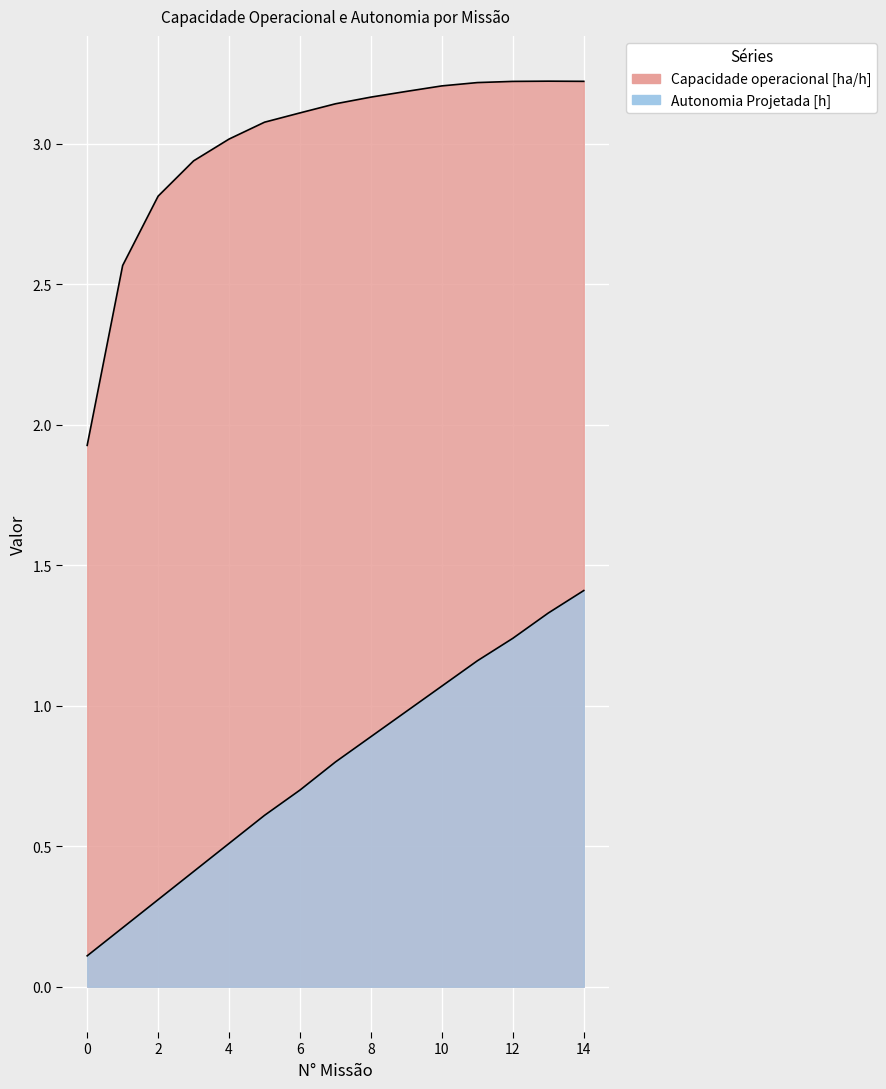

True or false: Capacidade operacional [ha/h] and Autonomia Projetada [h] cross at least once.

False